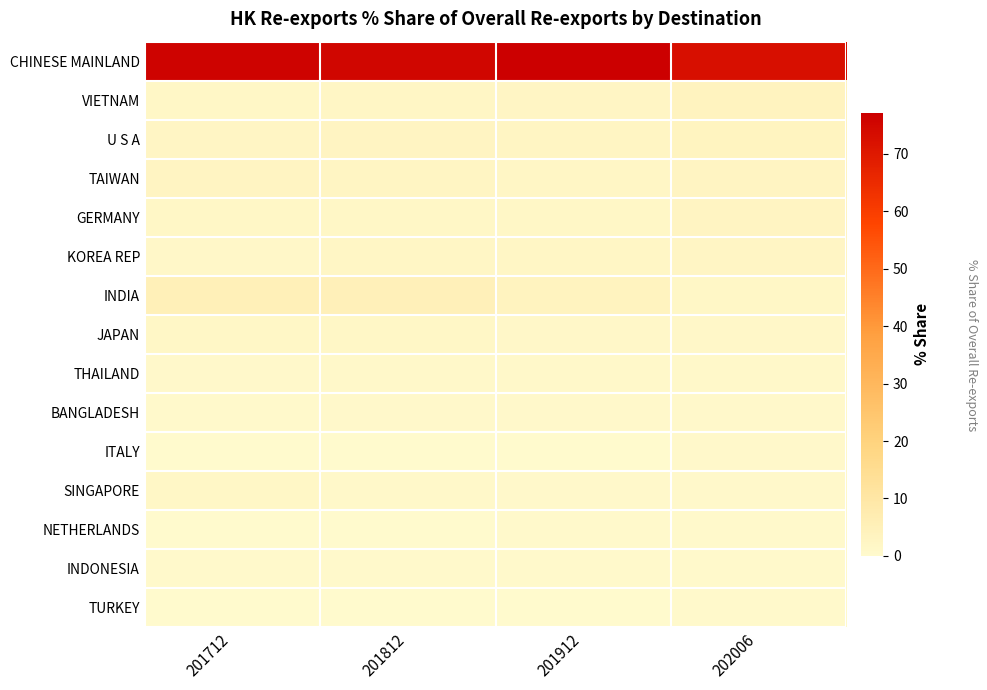

What is the total value across all series at 201812?

96.0